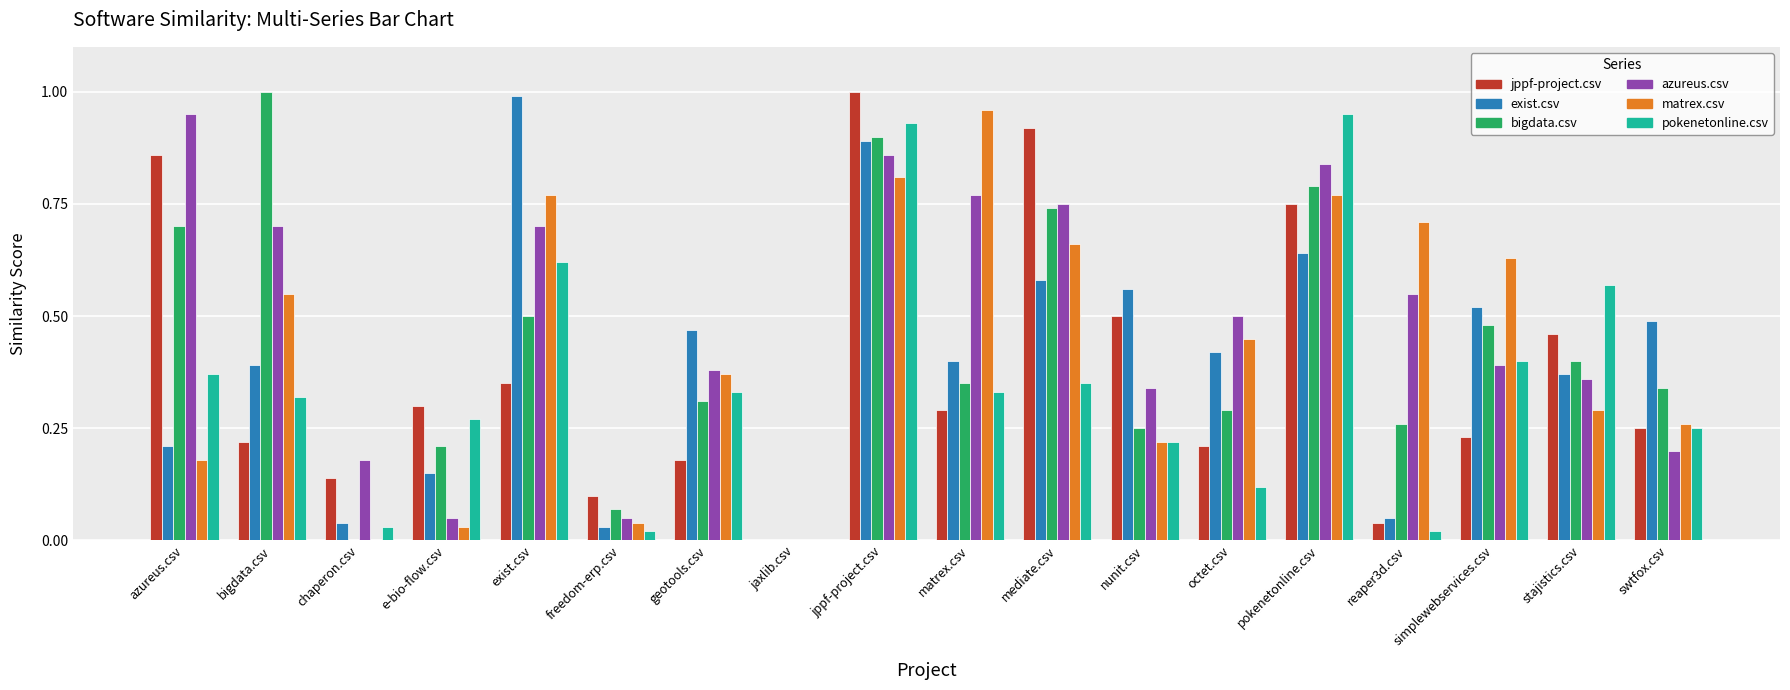

The value of exist.csv at jppf-project.csv is 0.9. True or false?

True